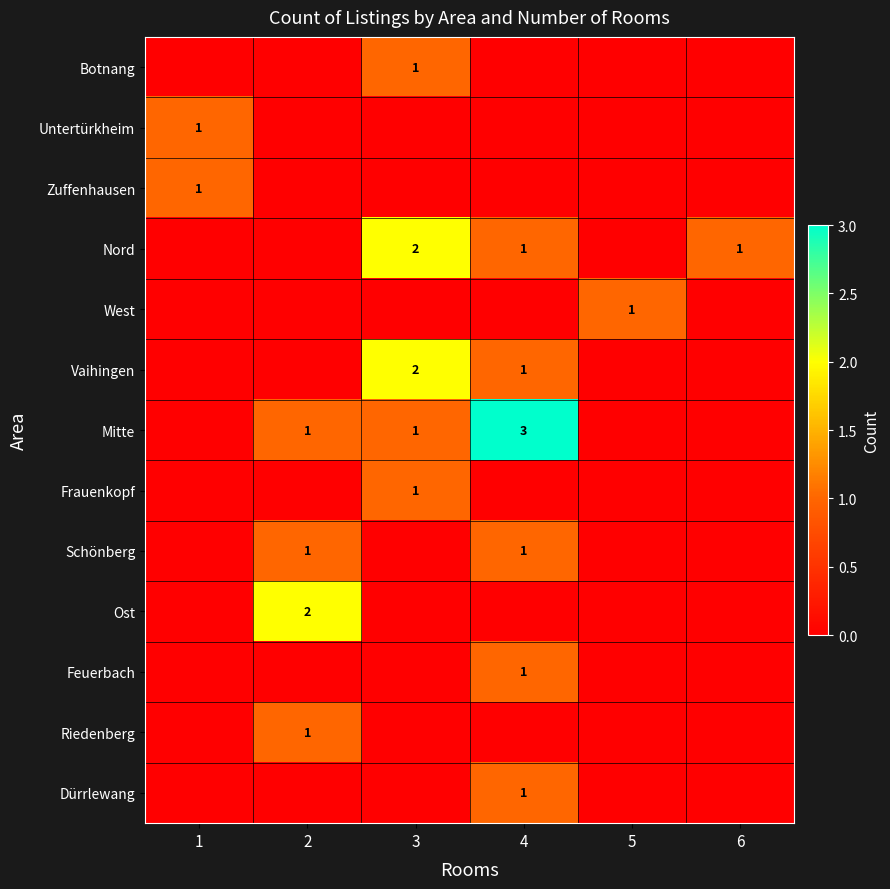

How many positive values does the Riedenberg series have?

1